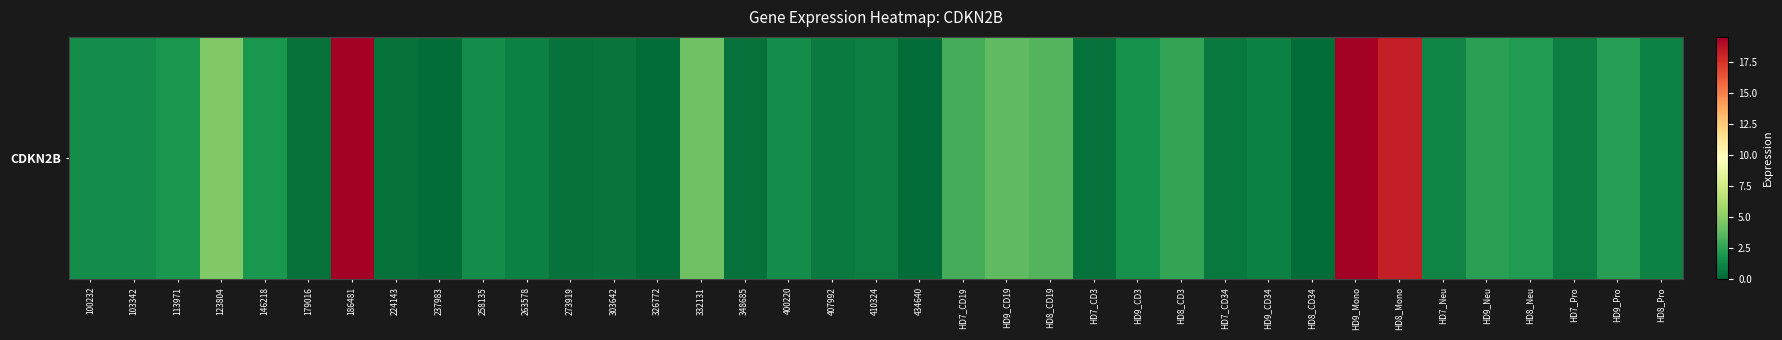

What is the smallest value displayed?

0.2